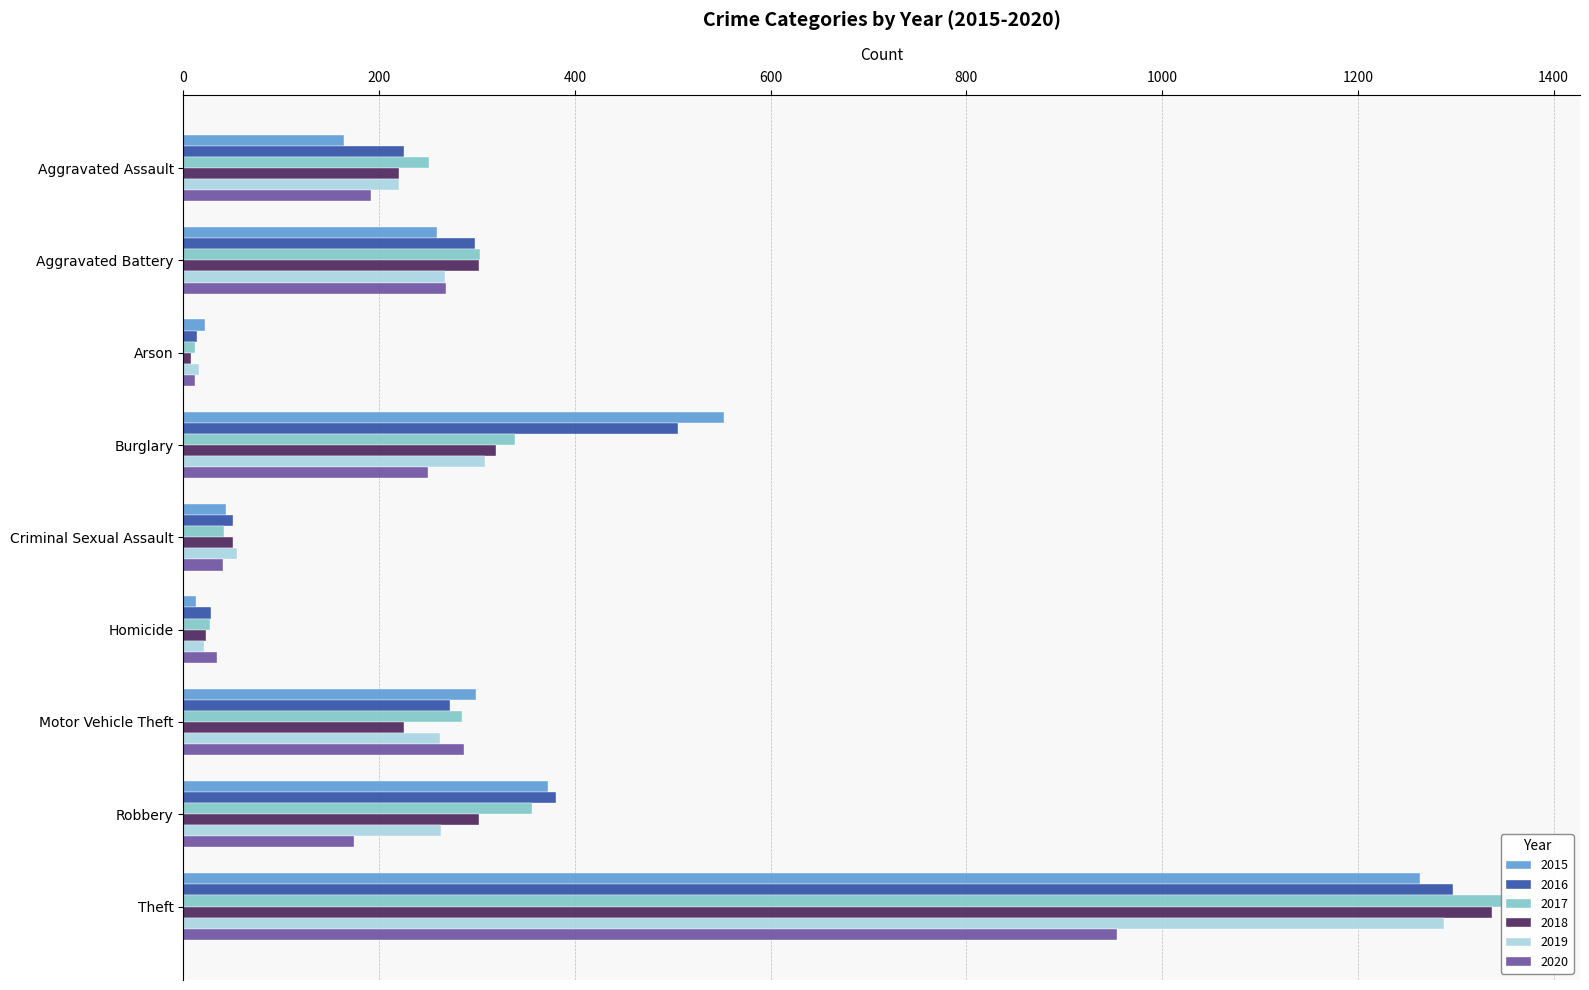

What are all the series names shown in the legend?

2015, 2016, 2017, 2018, 2019, 2020